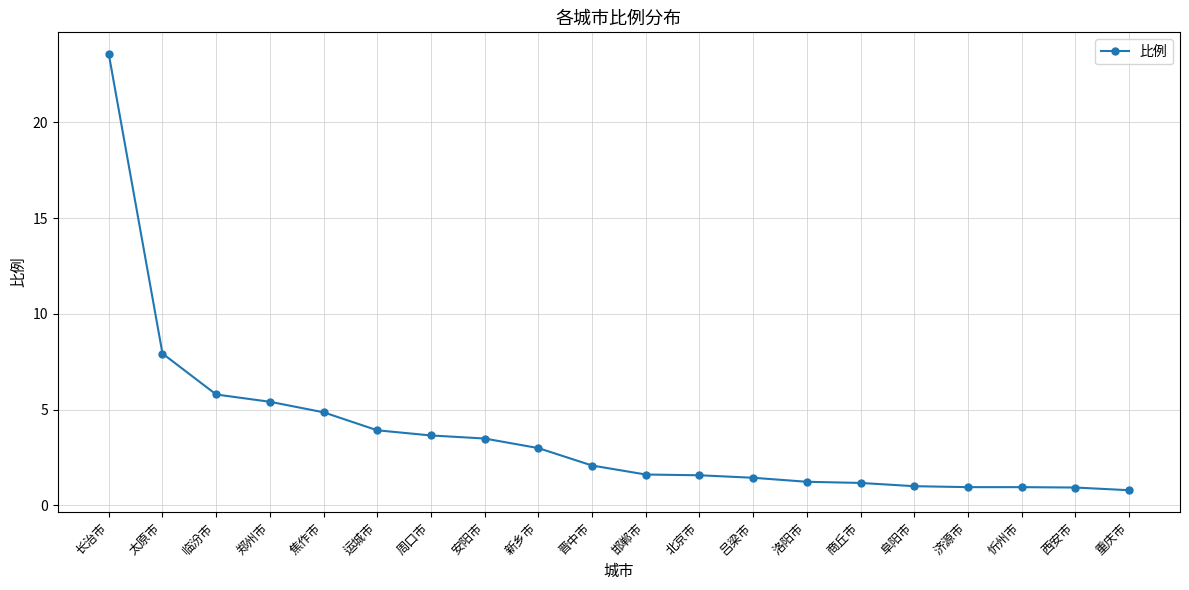

Which has a higher value, 太原市 or 北京市?

太原市